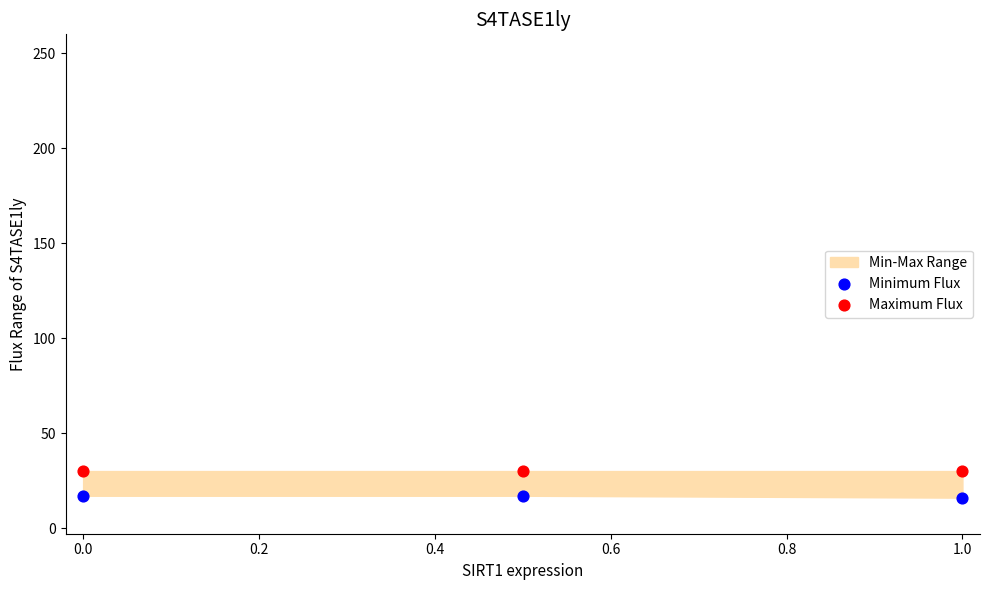

Which series reaches the maximum Y coordinate?

Maximum Flux